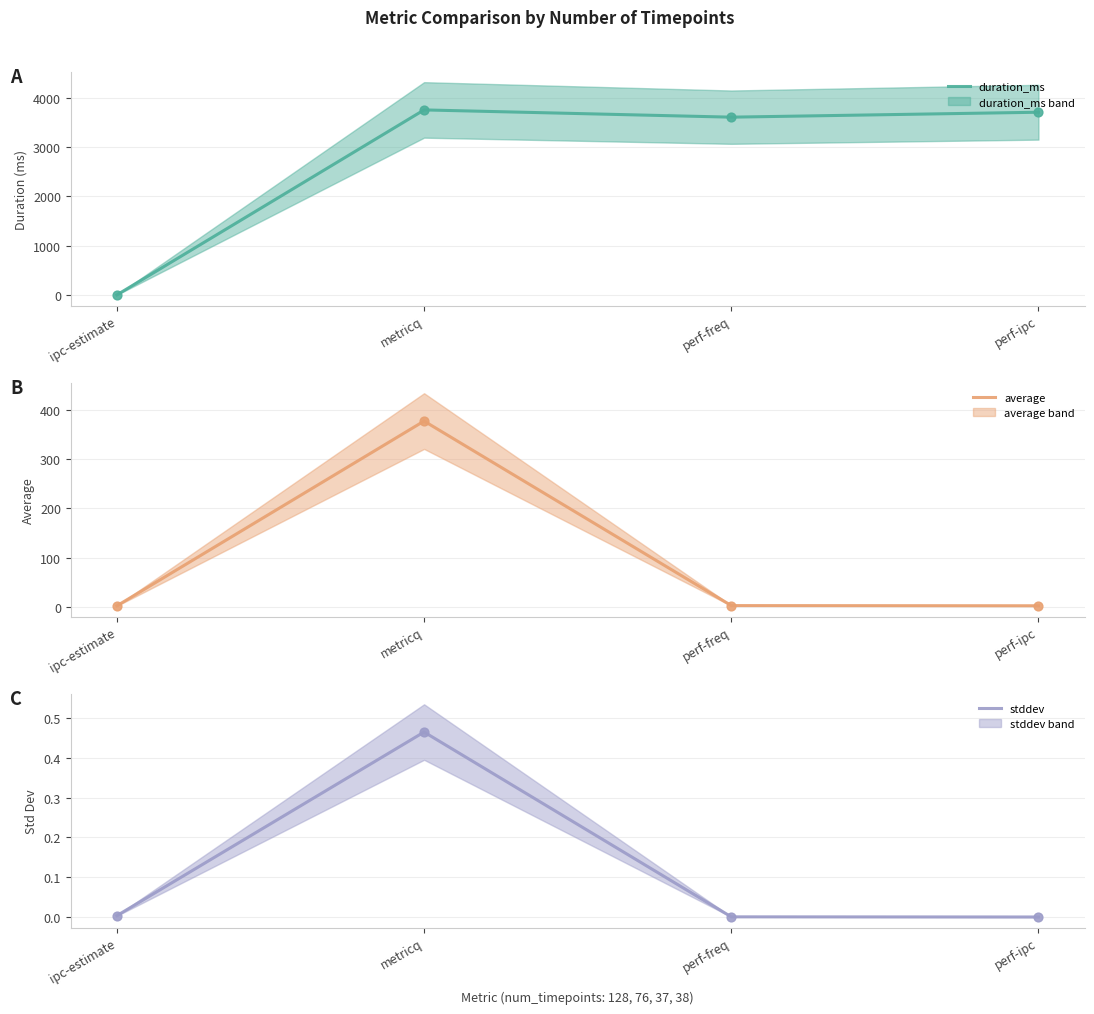

Which series has the widest spread of Y values?

duration_ms